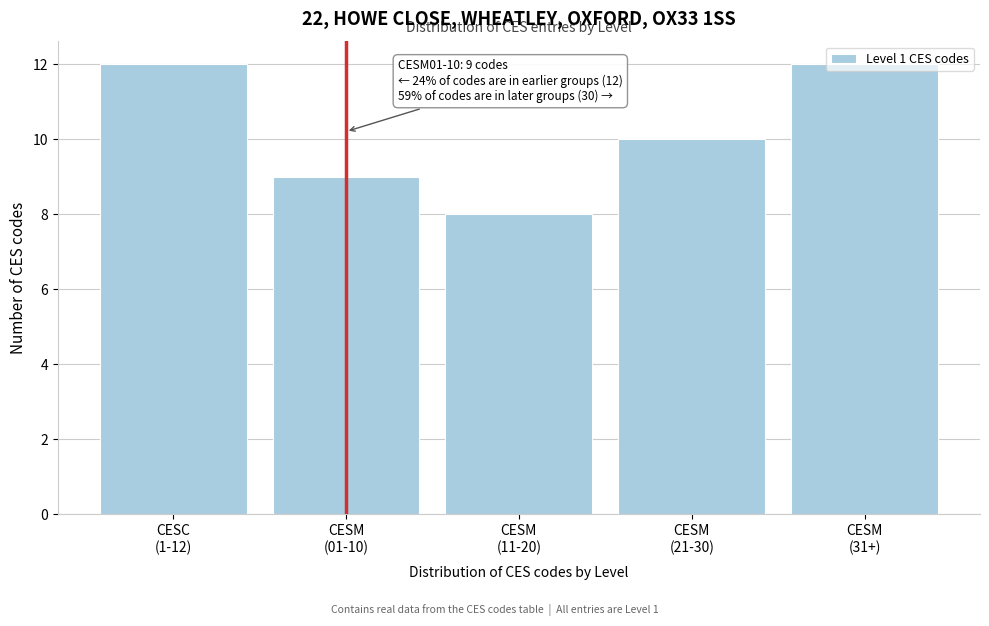

What is the value of the 3rd bar from the left?

8